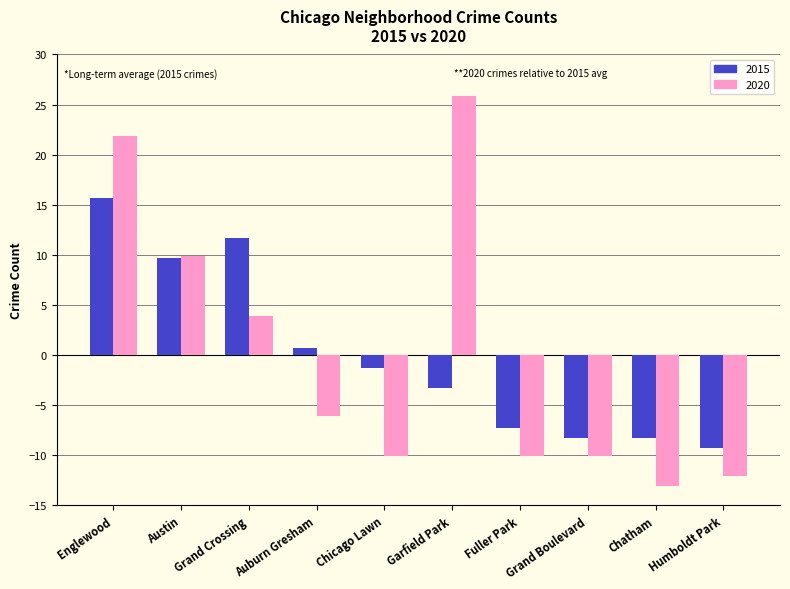

How many negative values does the 2015 series have?

6